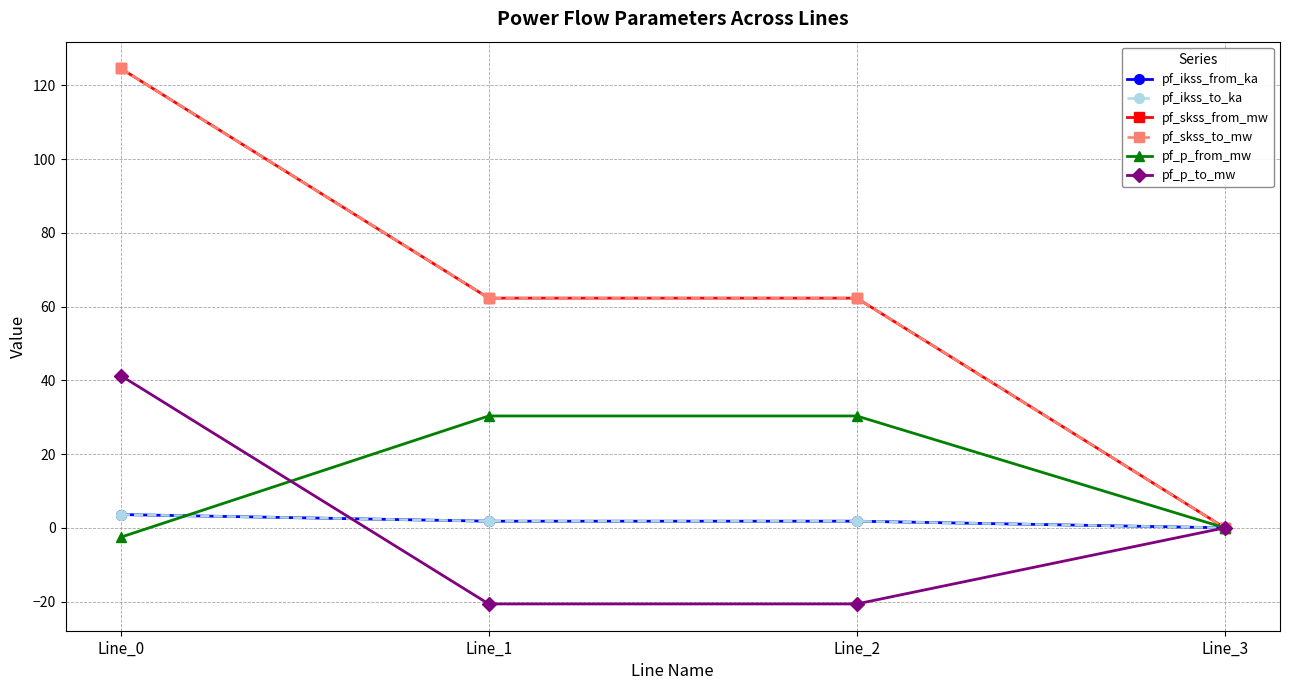

What is the difference between the maximum and minimum values in the pf_ikss_from_ka series?

3.6